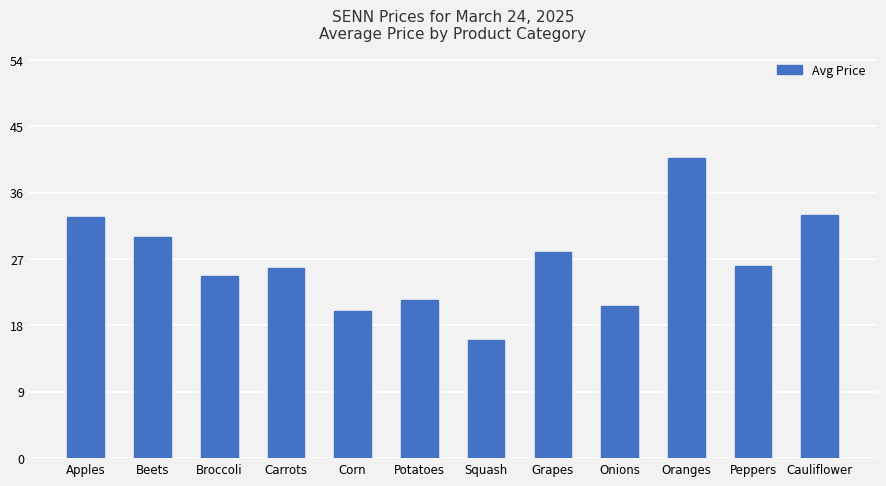

What is the smallest value displayed?

16.0